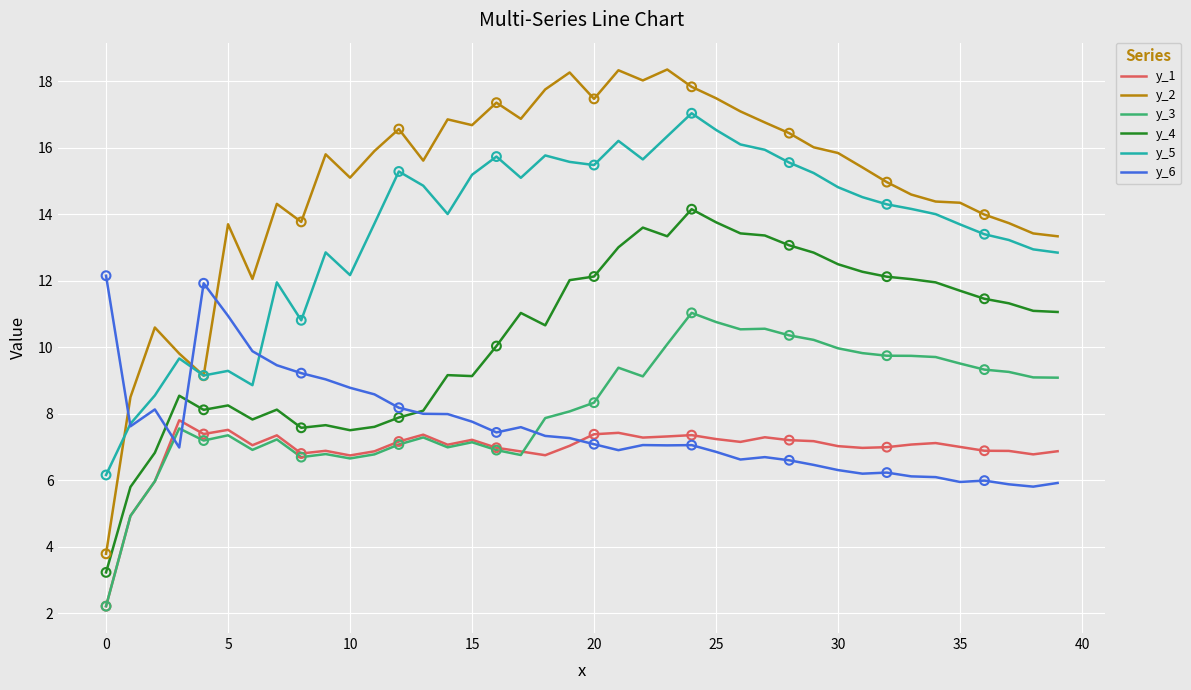

Which series has the widest spread of values?

y_2